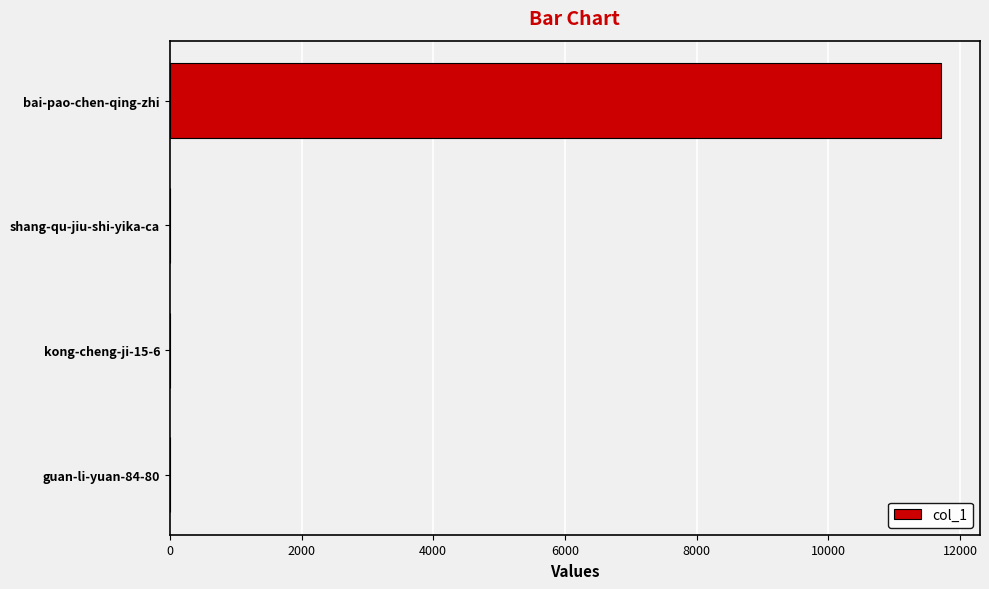

What is the sum of all values?

11723